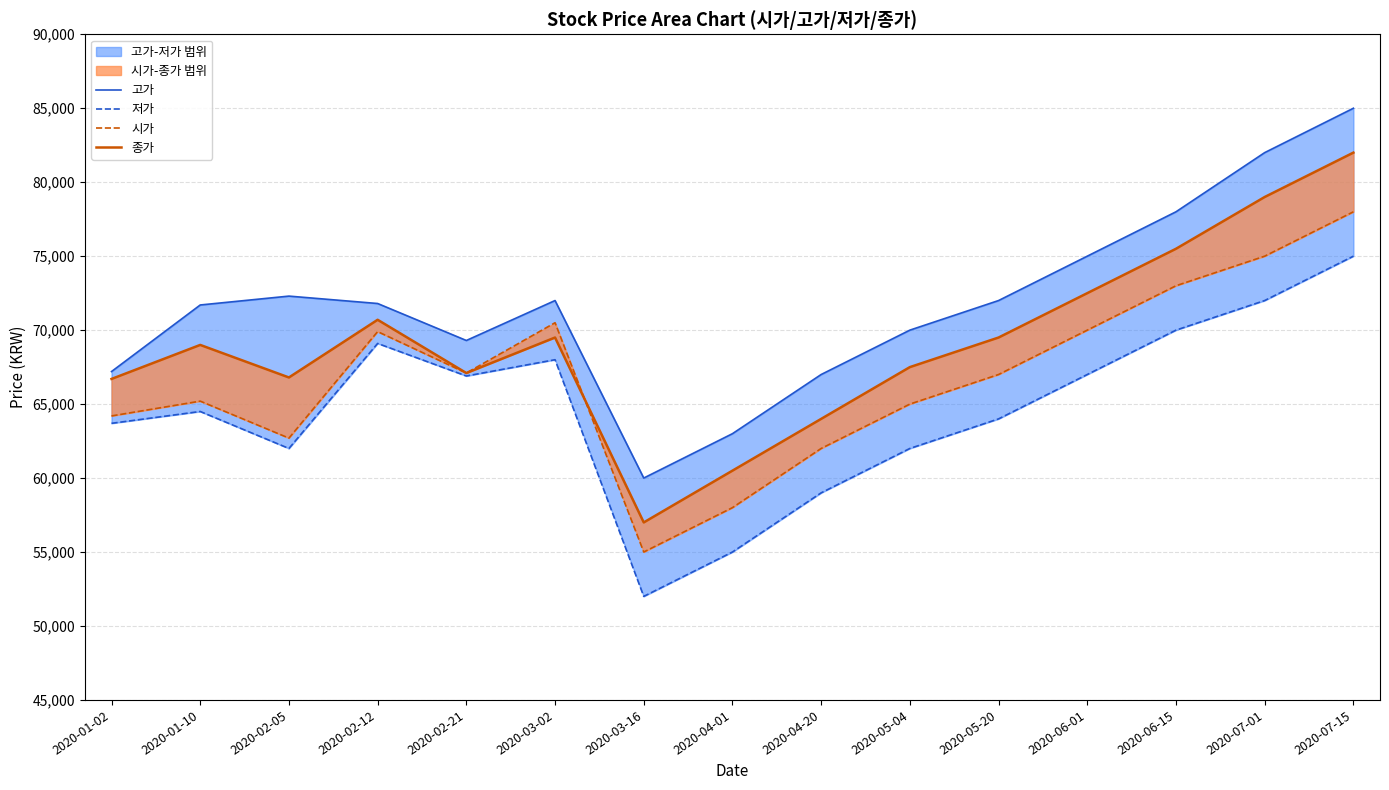

In 시가, how many points are higher than both neighbors (excluding endpoints)?

3